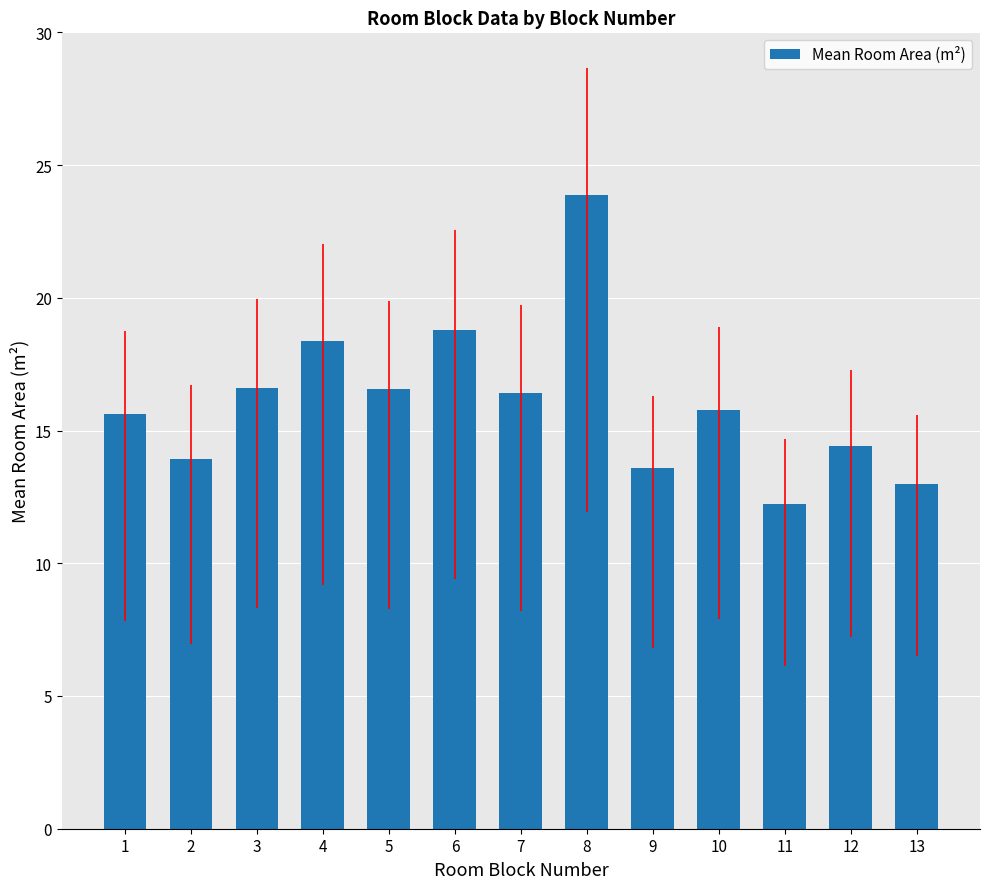

At which category does the chart reach its peak across all series?

8